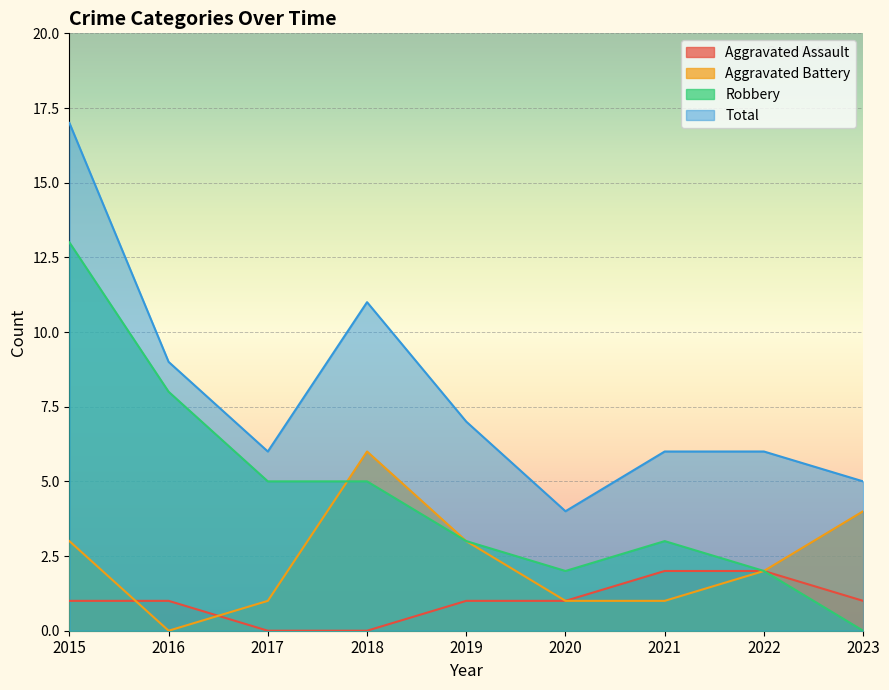

Rank the categories by Aggravated Assault value from highest to lowest.

2021, 2022, 2015, 2016, 2019, 2020, 2023, 2017, 2018